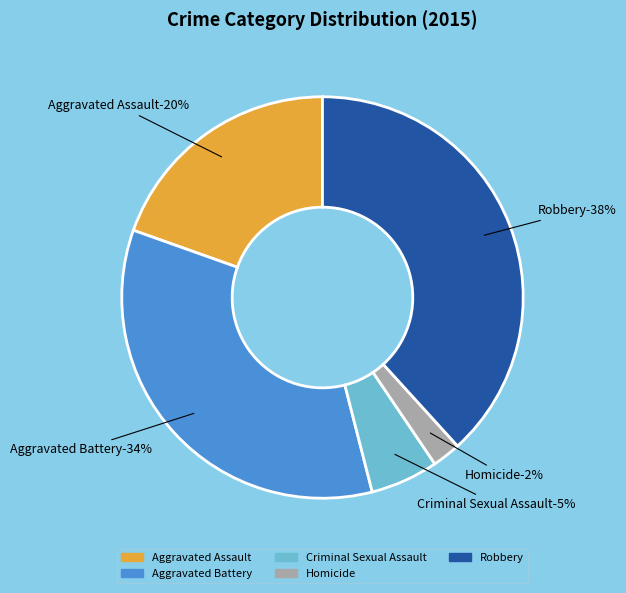

What percentage do Criminal Sexual Assault and Aggravated Assault together represent?

25.0%